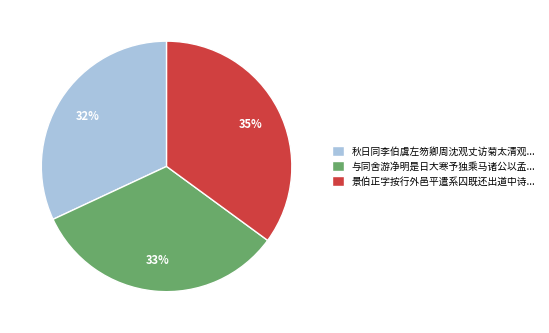

Does any single category account for the majority?

No